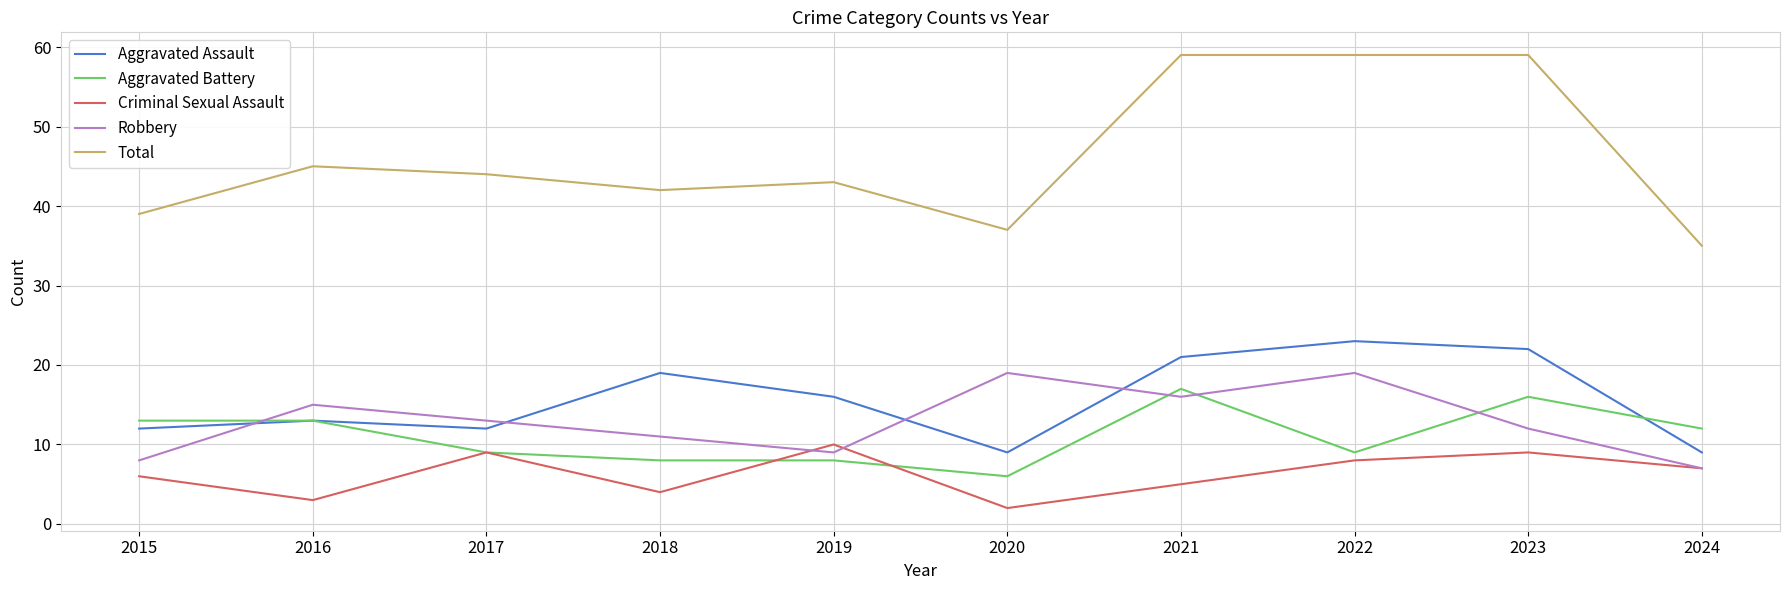

What is the average value of the Aggravated Battery series?

11